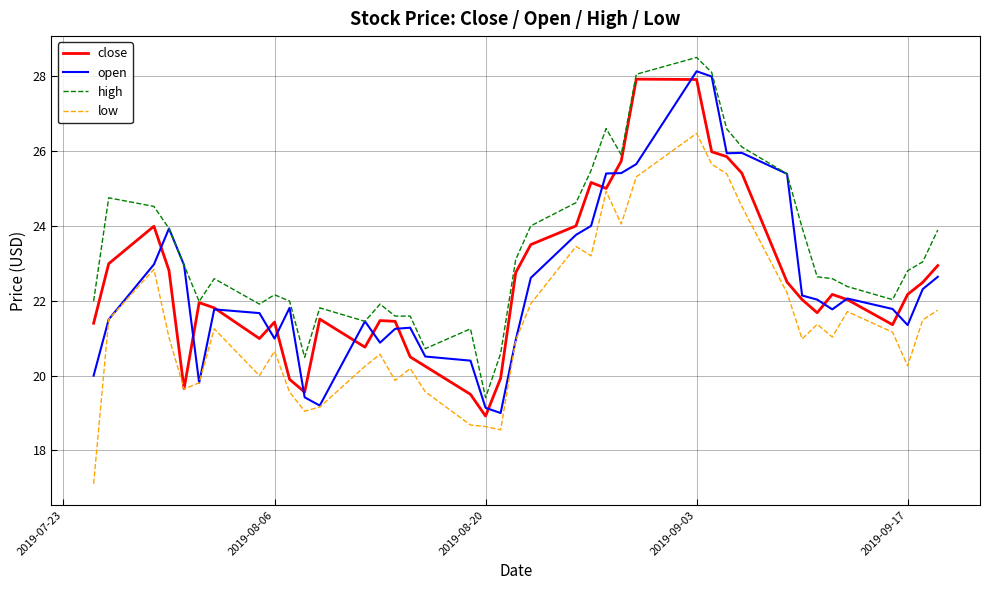

Which series has the largest total across all categories?

high